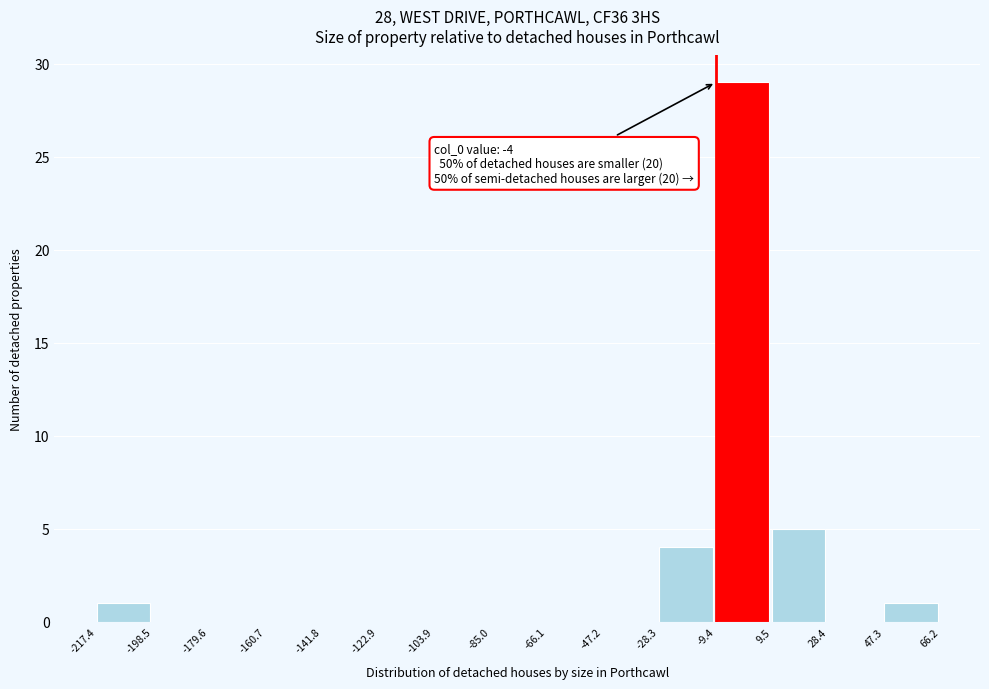

Over which range of the x-axis is the bar tallest?

-9.4 to 9.5